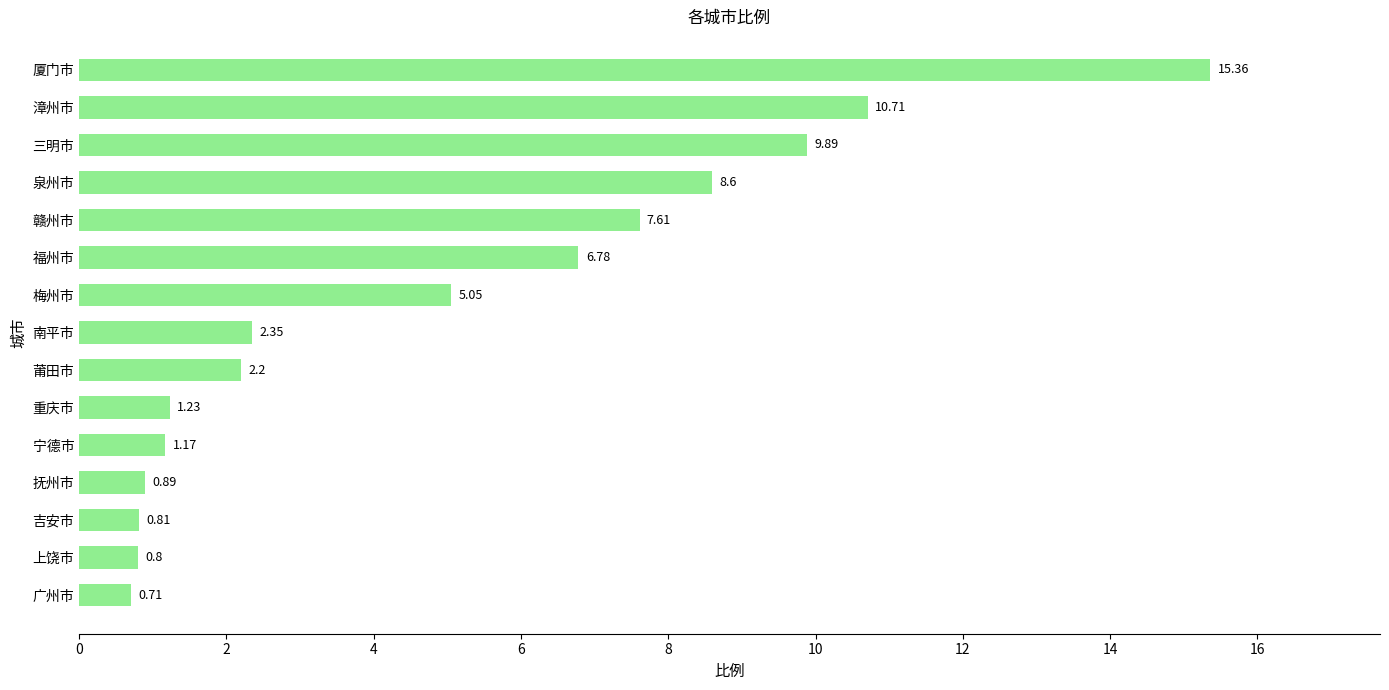

Between 漳州市 and 宁德市, which is larger?

漳州市